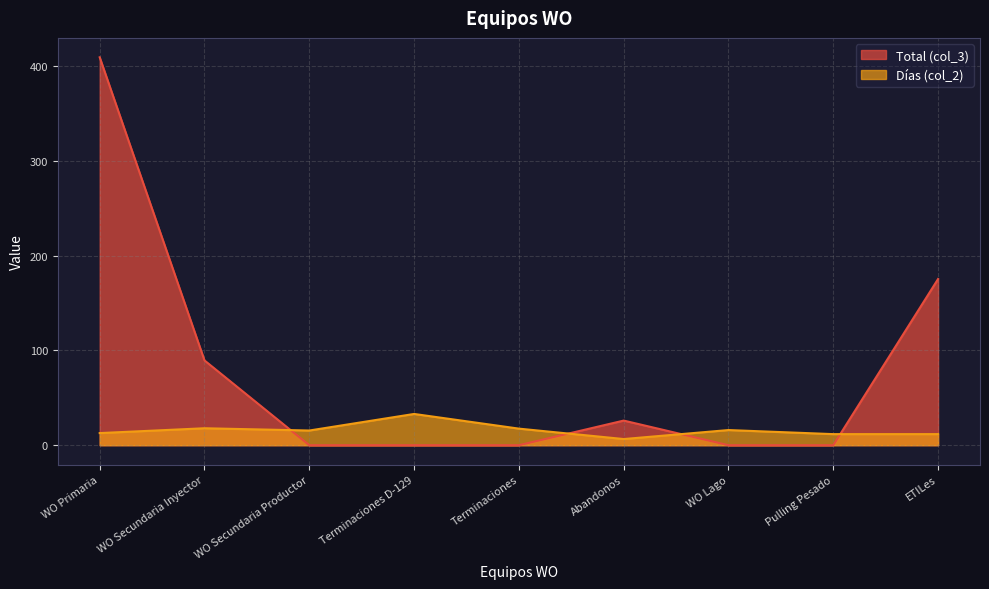

How many distinct data groups are displayed?

2